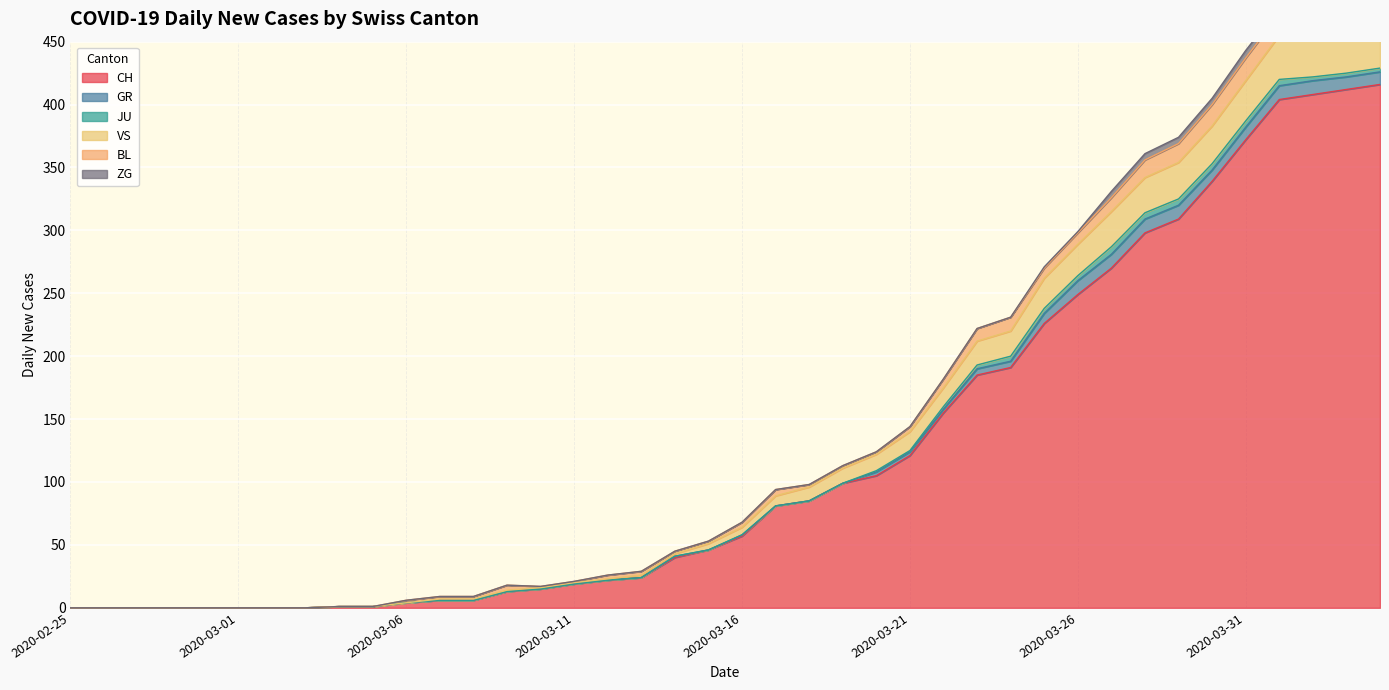

Between 2020-03-09 and 2020-02-25, which is larger?

2020-03-09